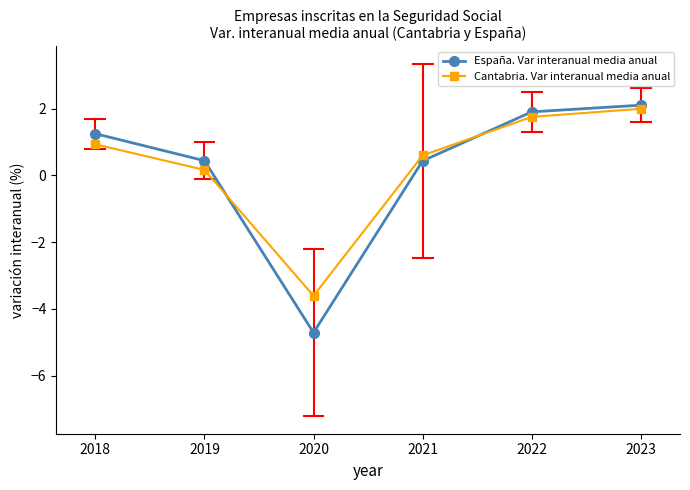

Is it true that Cantabria. Var interanual media anual equals 2.9 at 2022?

False